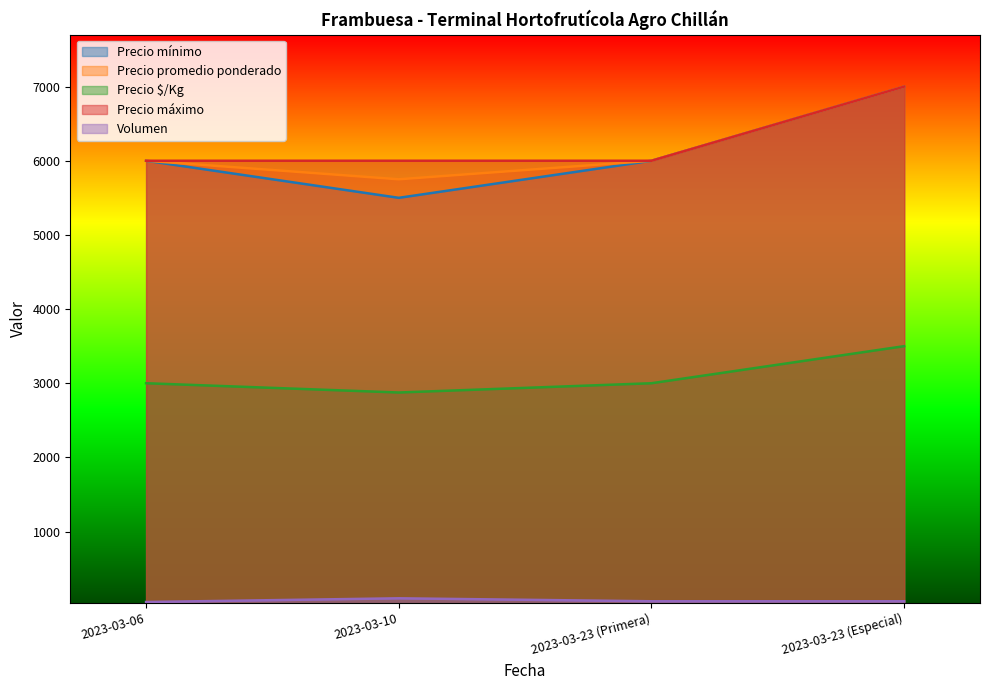

What is the sum of the Precio mínimo values at 2023-03-10 and 2023-03-23 (Primera)?

11500